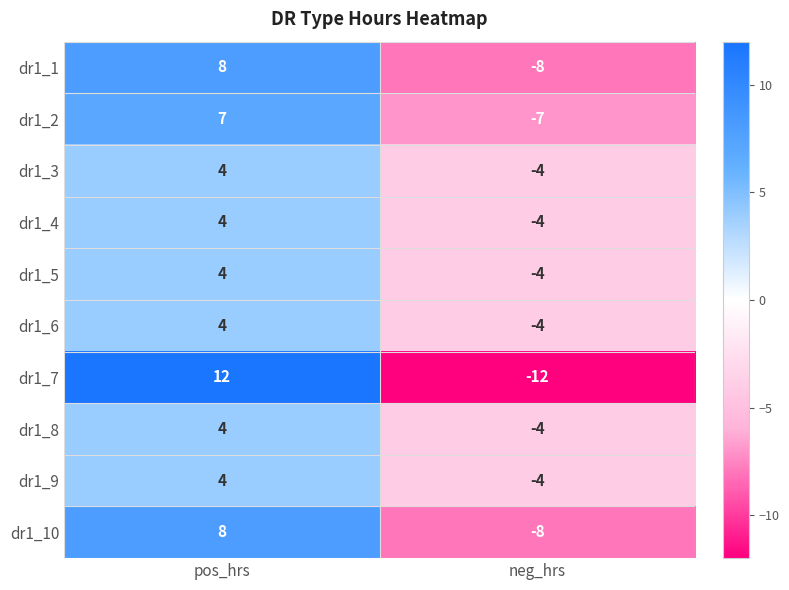

What is the approximate value of dr1_3 at neg_hrs?

-4